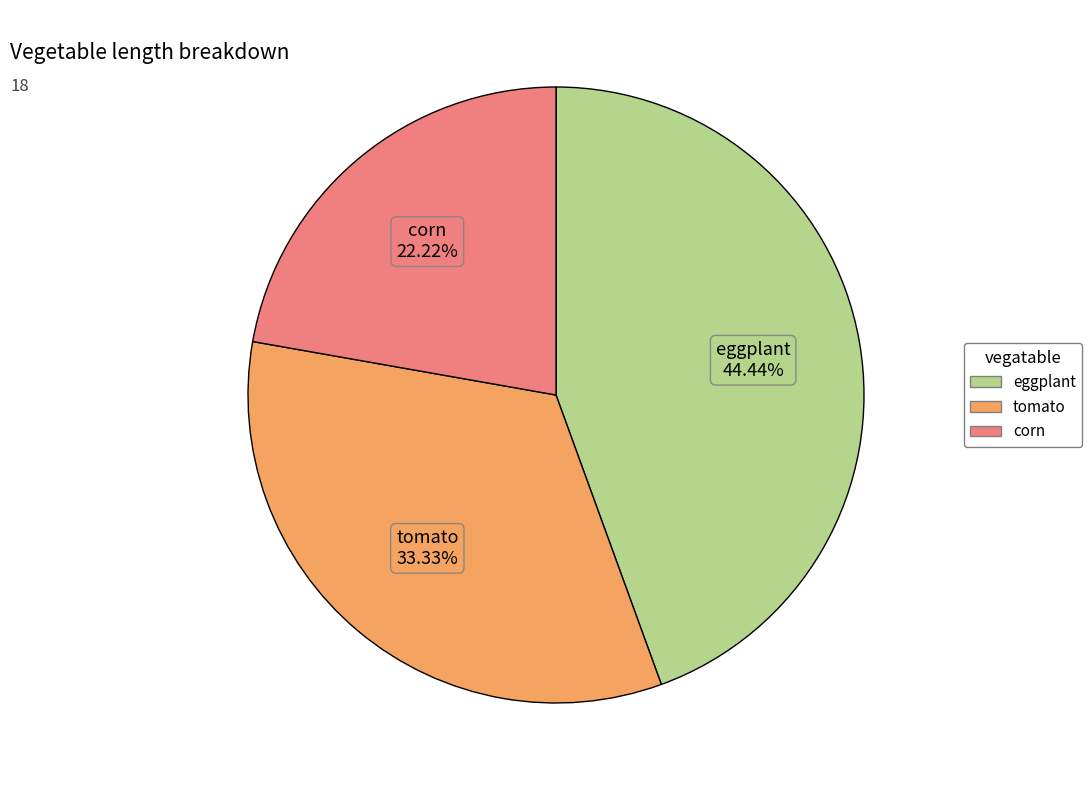

What is the largest slice in the pie chart?

eggplant